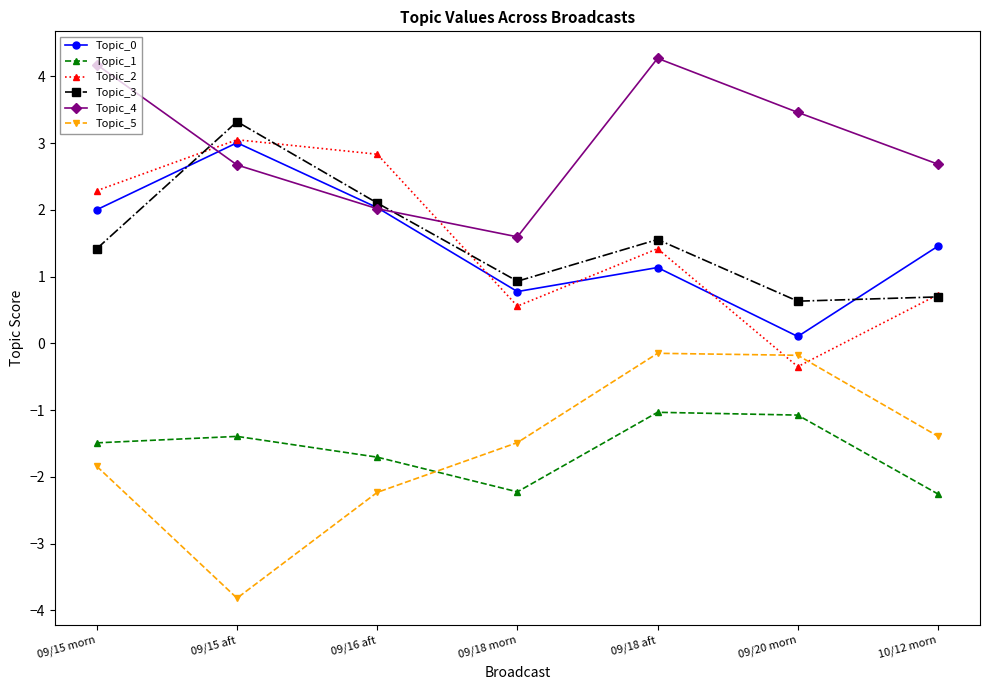

Where is the first local minimum for Topic_0?

09/18 morn